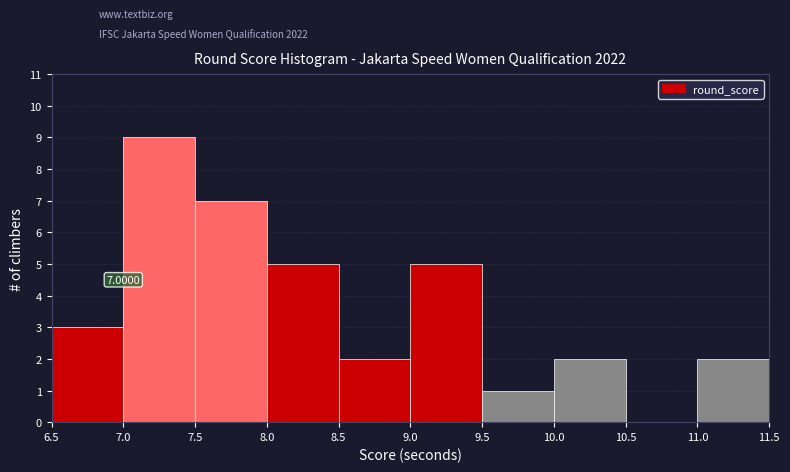

Which range on the x-axis has the tallest bar?

7.0 to 7.5